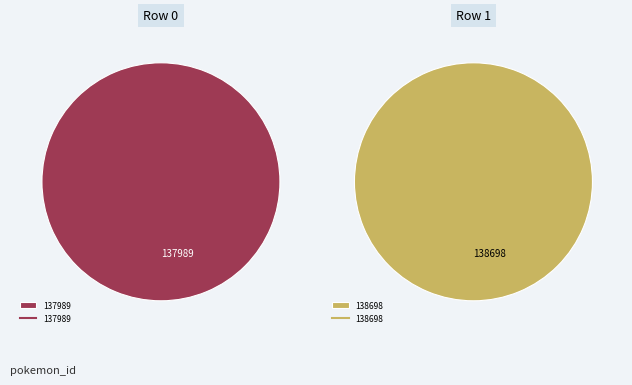

To the nearest percent, what portion does 137989 represent?

50%